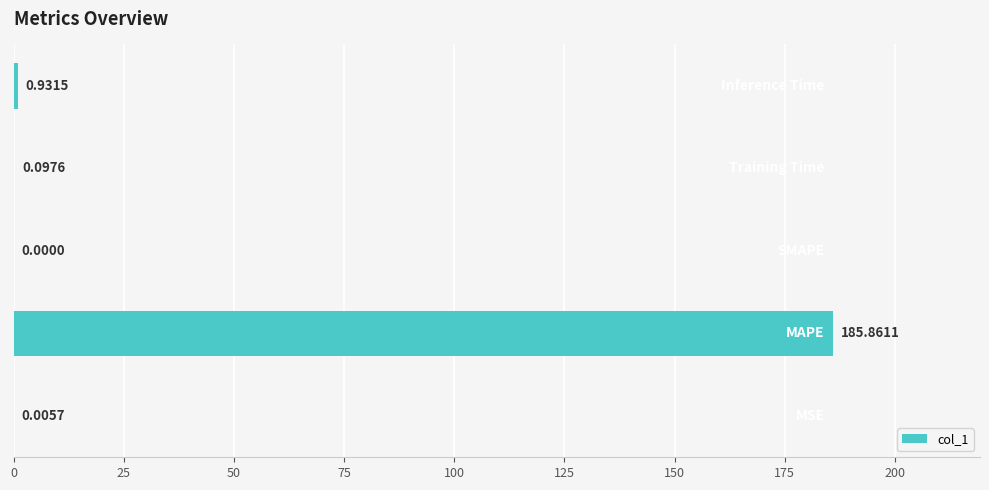

Are the bars horizontal?

Yes